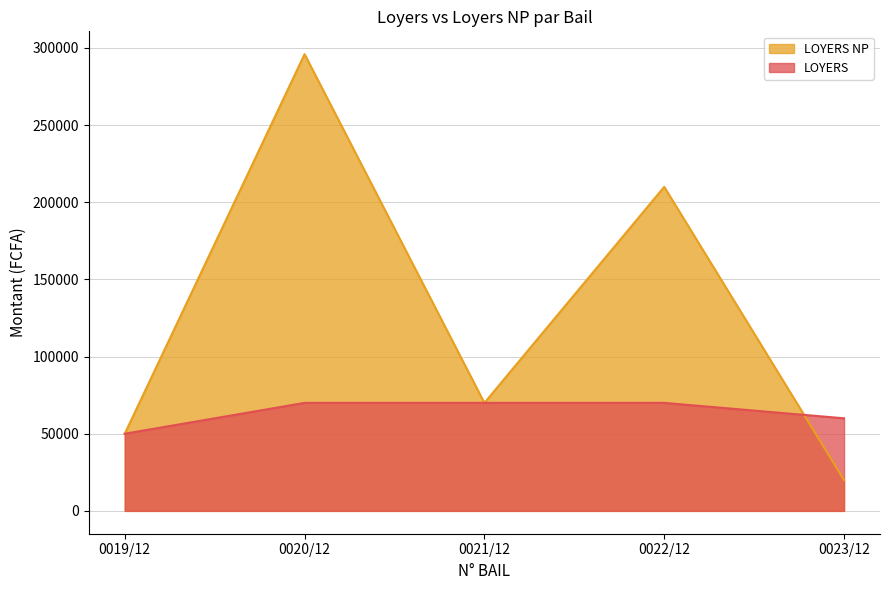

How many categories are shown in the chart?

5